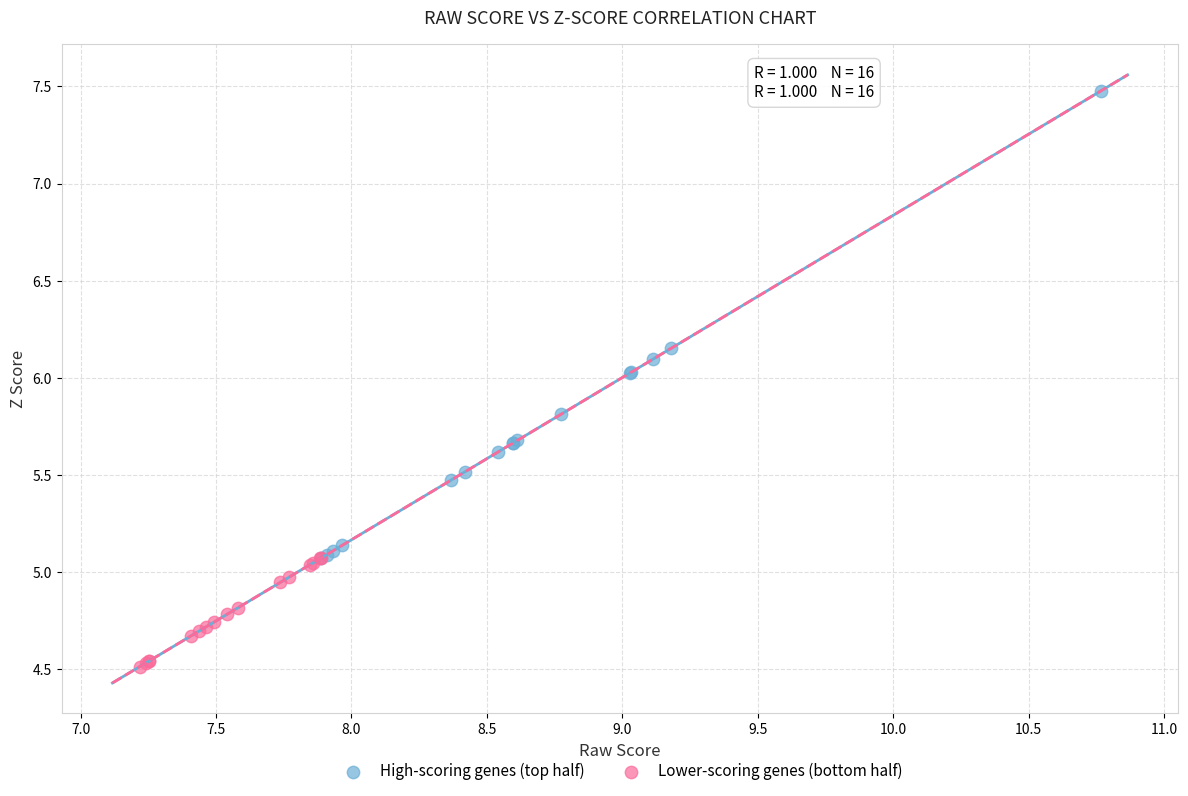

Which series reaches the maximum Y coordinate?

High-scoring genes (top half)